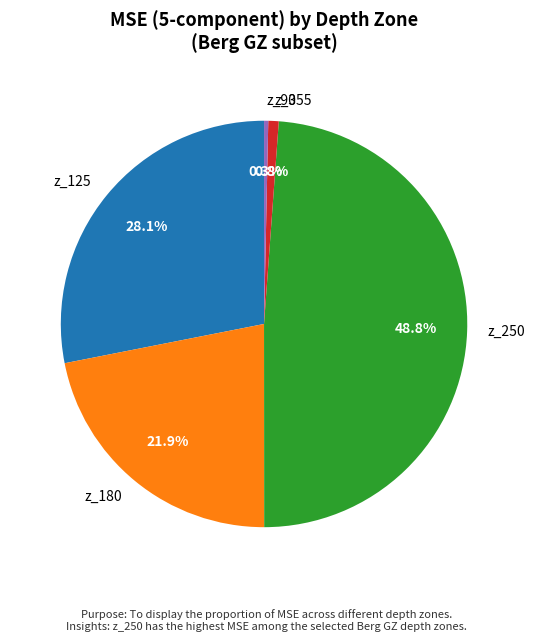

Count the number of slices in the pie.

5